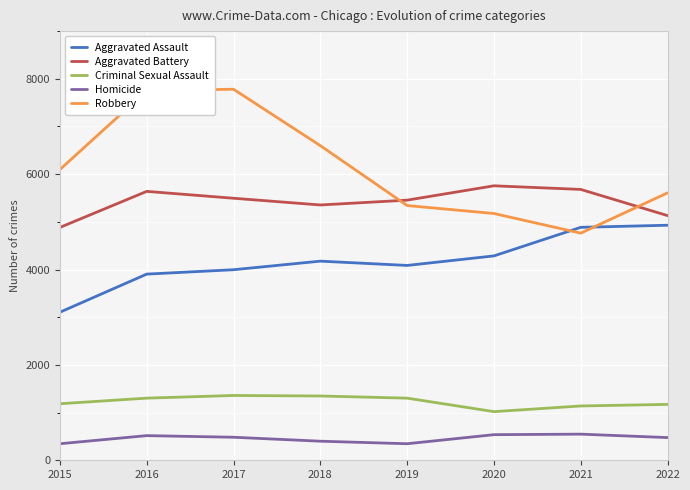

Does the chart display data point markers on the line(s)?

No